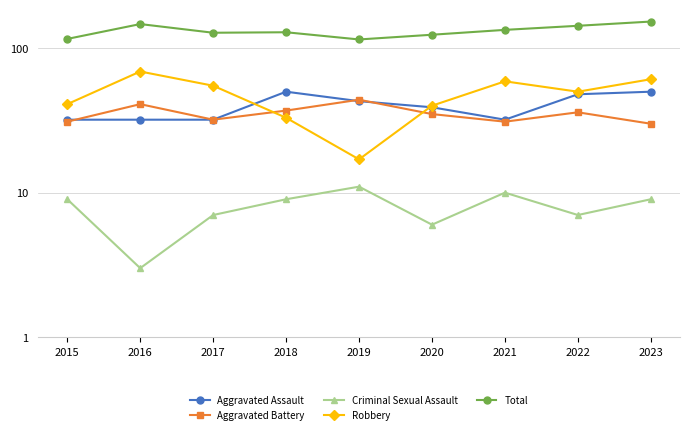

What are all the series names shown in the legend?

Aggravated Assault, Aggravated Battery, Criminal Sexual Assault, Robbery, Total